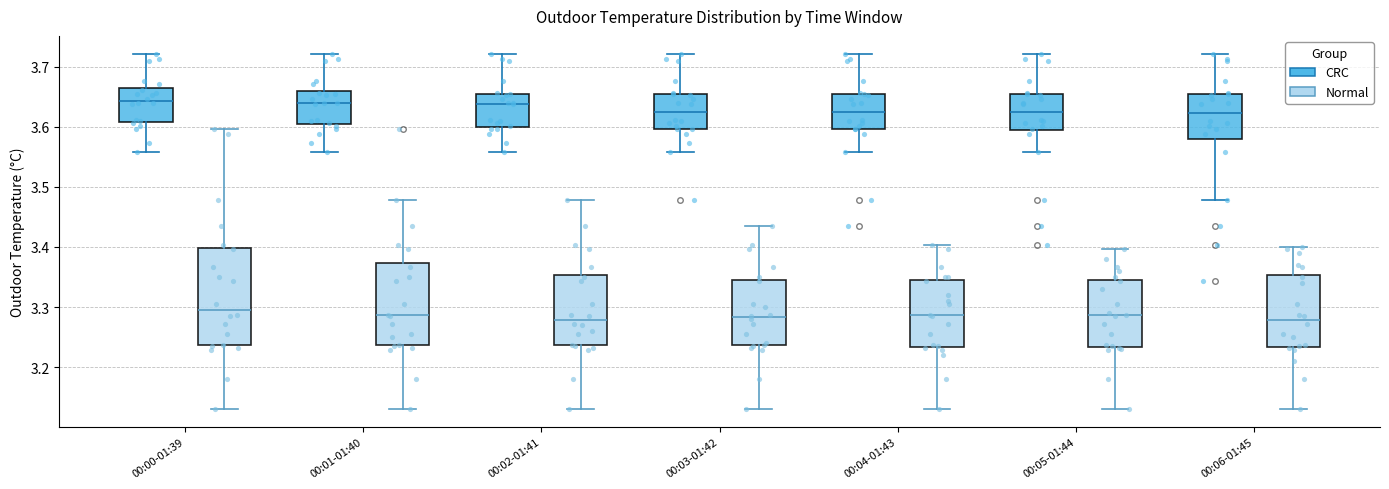

Where is the upper edge of the box for 00:04-01:43 (Normal) on the y-axis? The values are not printed on the chart, so give them approximately, as read against the axis.

3.34